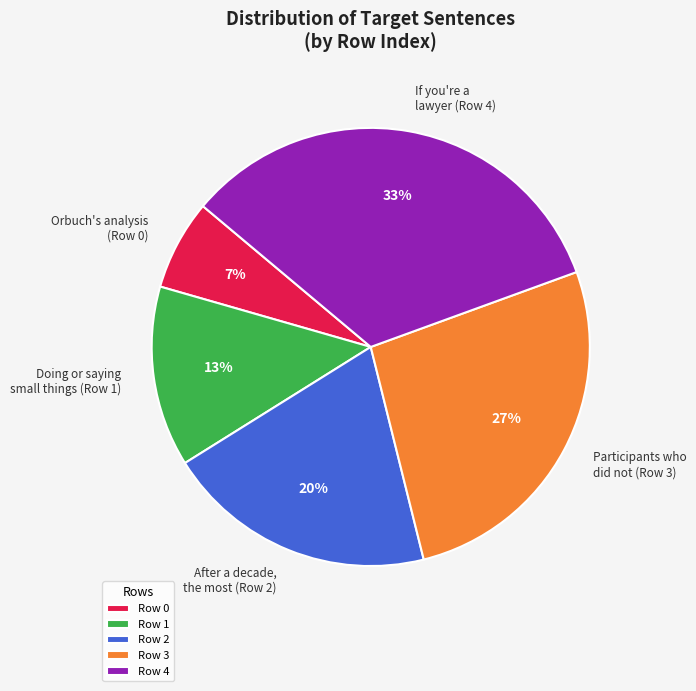

What percentage is the Row 1 slice, to the nearest percent?

13%